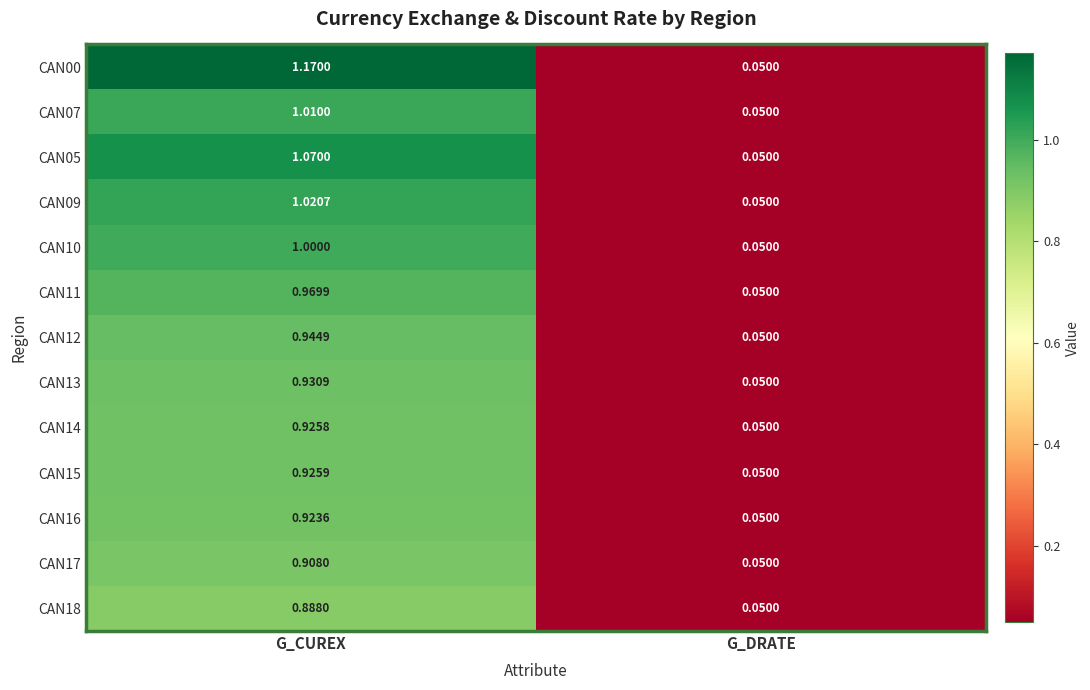

Which category has the lowest value across all series?

G_DRATE